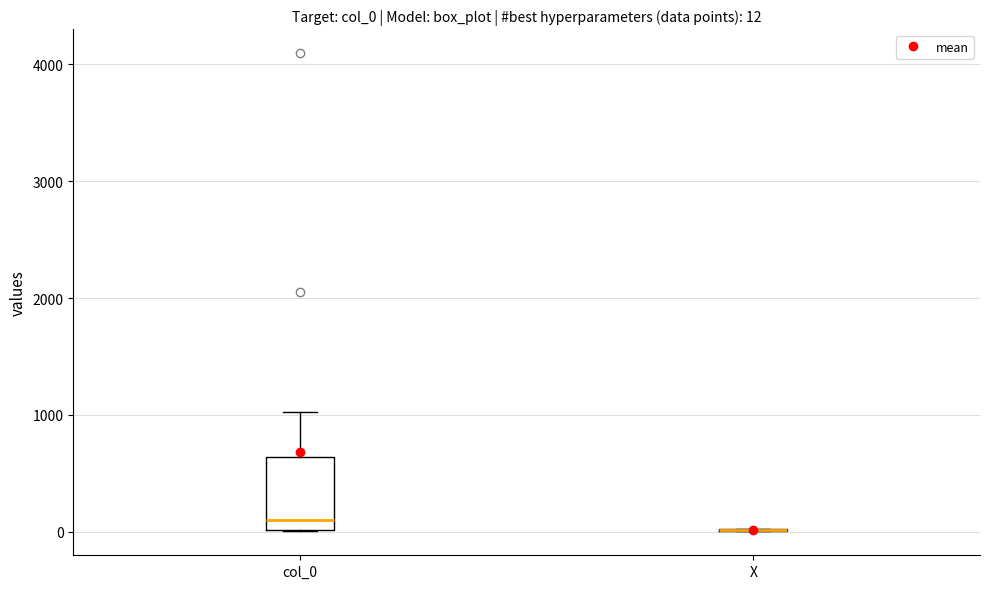

Which box is the tallest, from its lower edge to its upper edge?

col_0